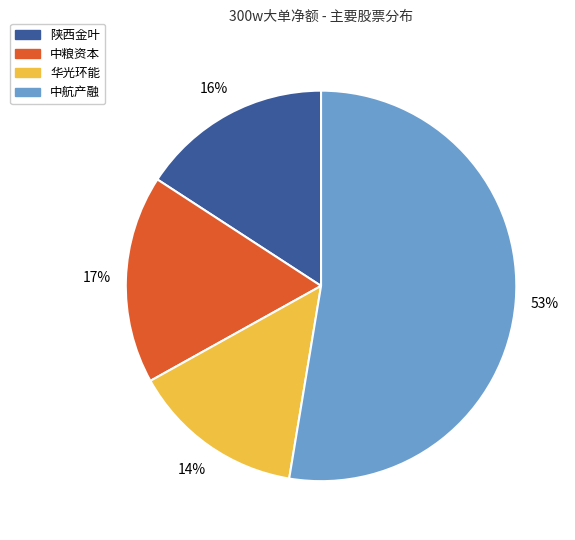

Count the number of slices in the pie.

4